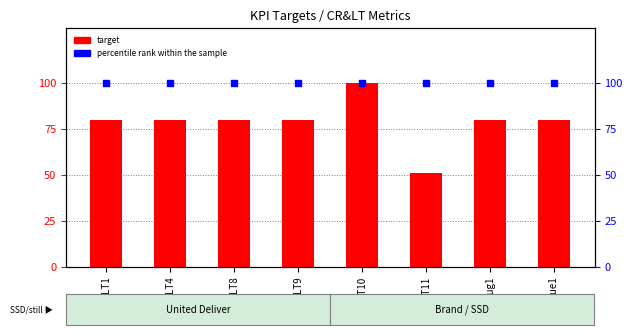

Which series has the largest total across all categories?

percentile rank within the sample